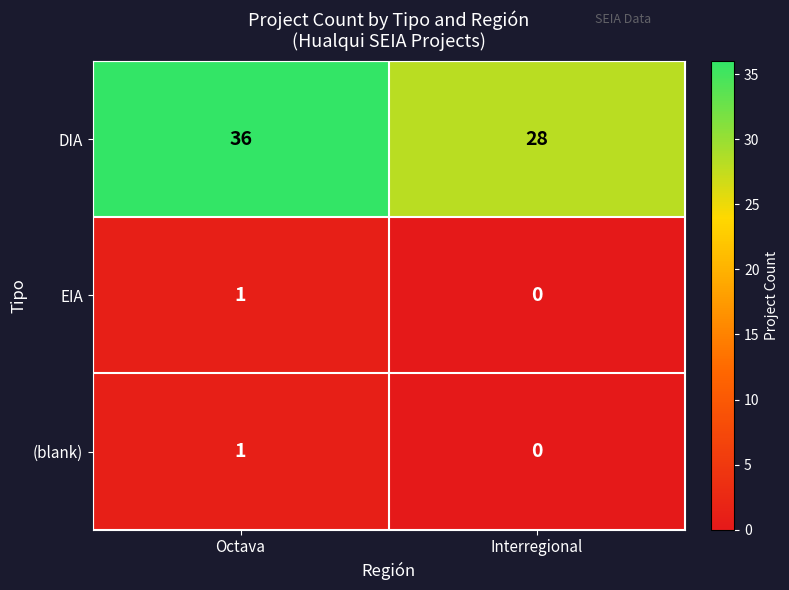

What is the greatest value displayed?

36